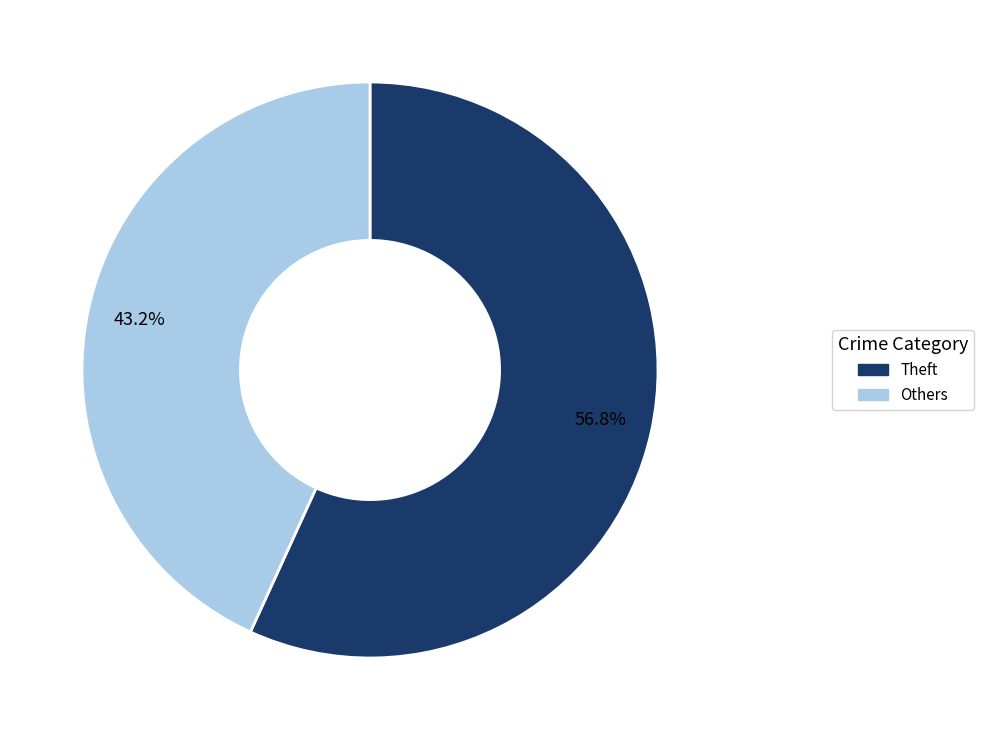

What is the largest slice in the pie chart?

Theft